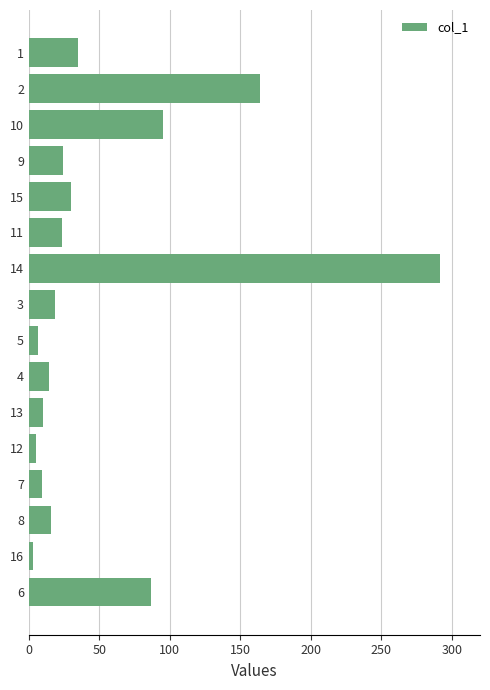

Approximately how many times larger is the value at 13 compared to 9?

0.4